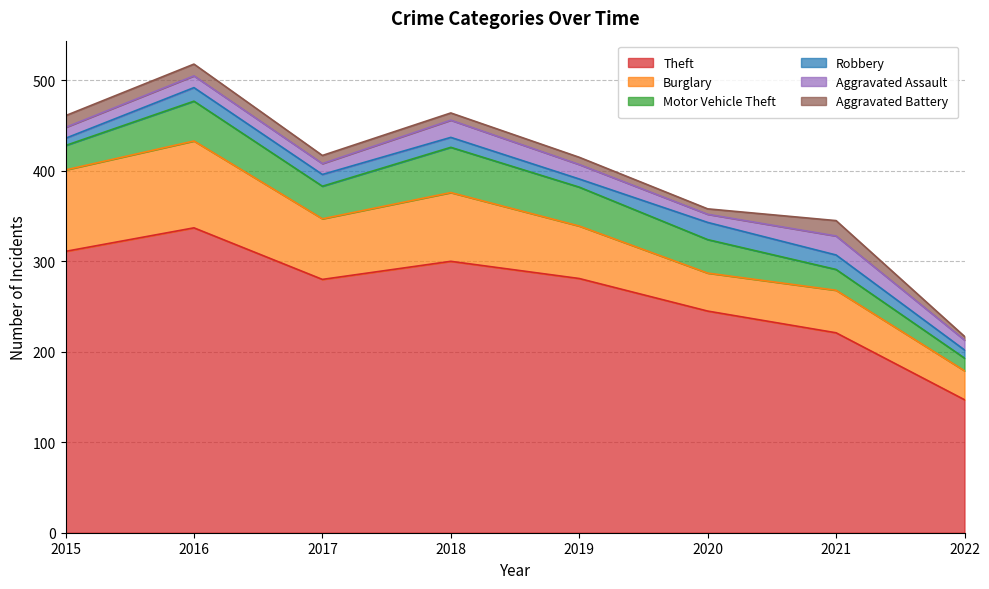

What is the value of the Motor Vehicle Theft point at the 4th from the left?

50